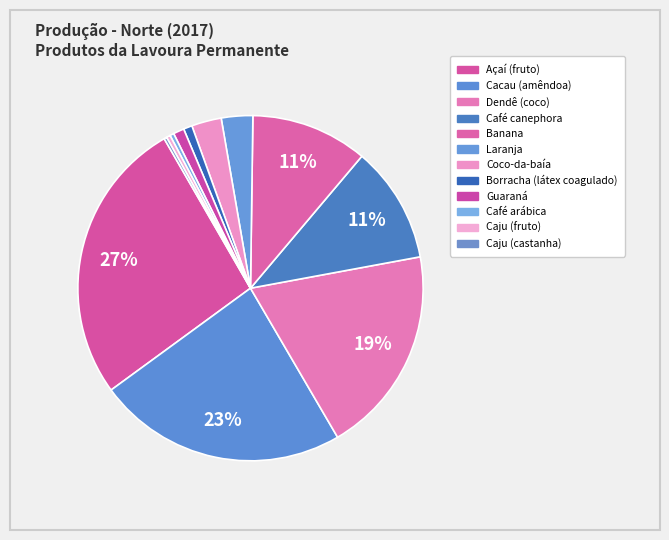

How many slices are in this pie chart?

12